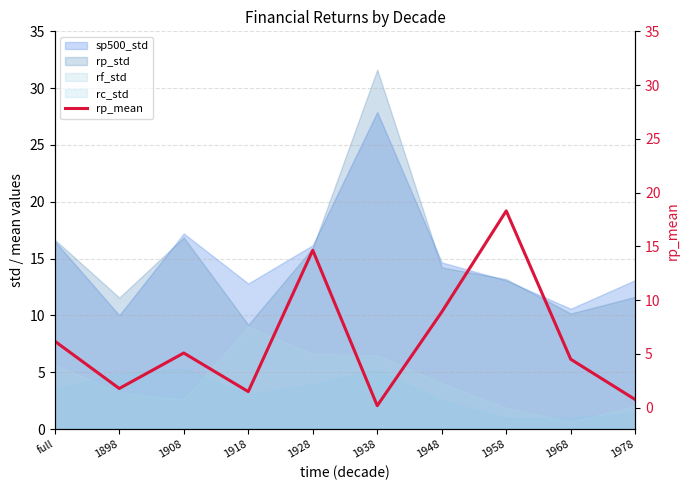

The chart shows a value of 1.8 at 1898. True or false?

True